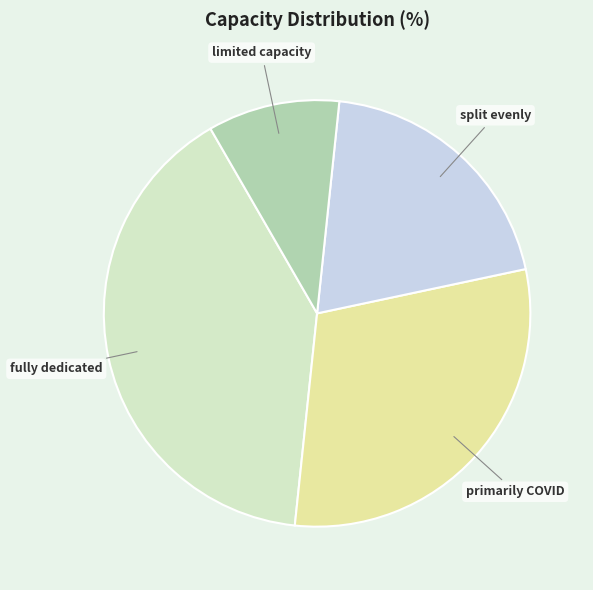

Is the sum of limited capacity and split evenly greater than half?

No